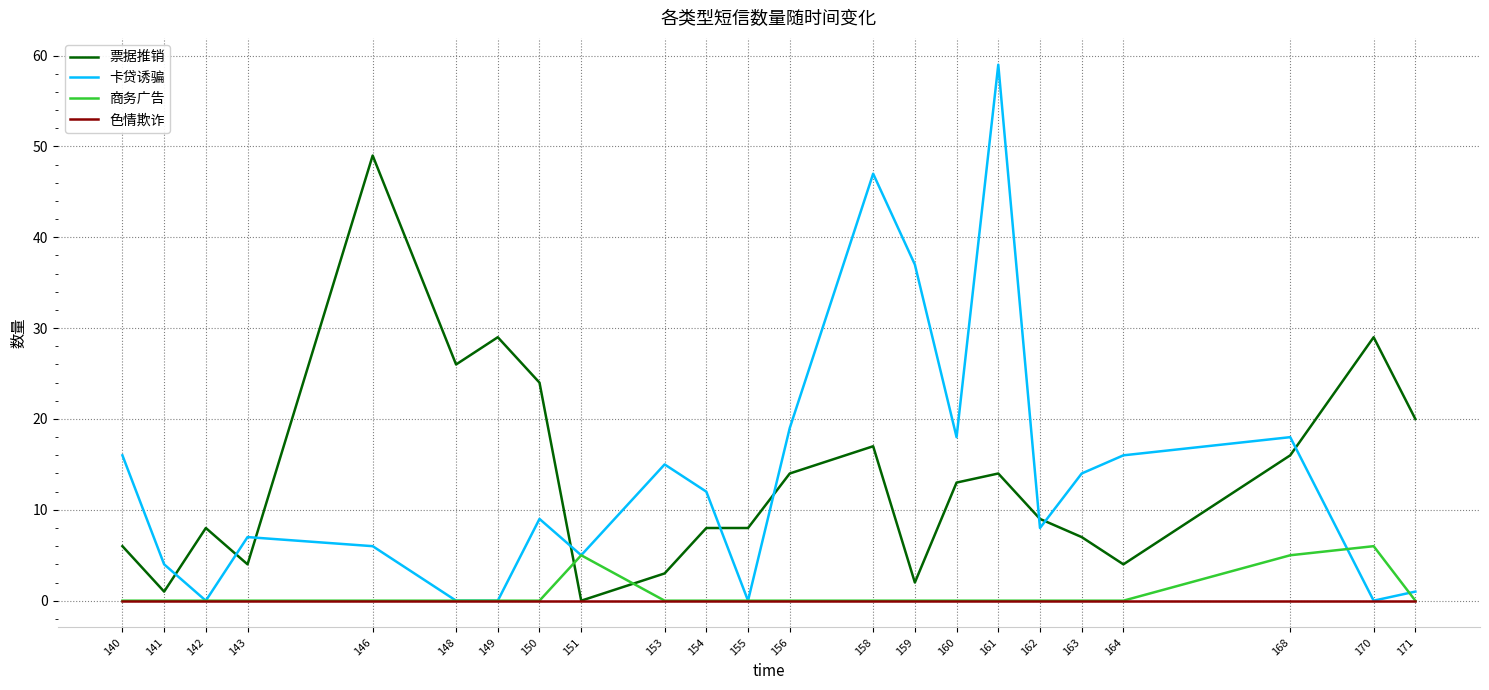

True or false: 卡贷诱骗 has more than 2 points higher than both neighbors.

True